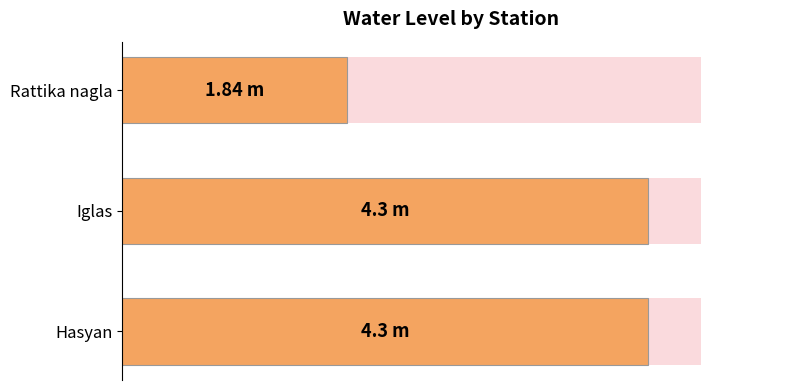

What is the sum of the values at Rattika nagla and Iglas?

6.1